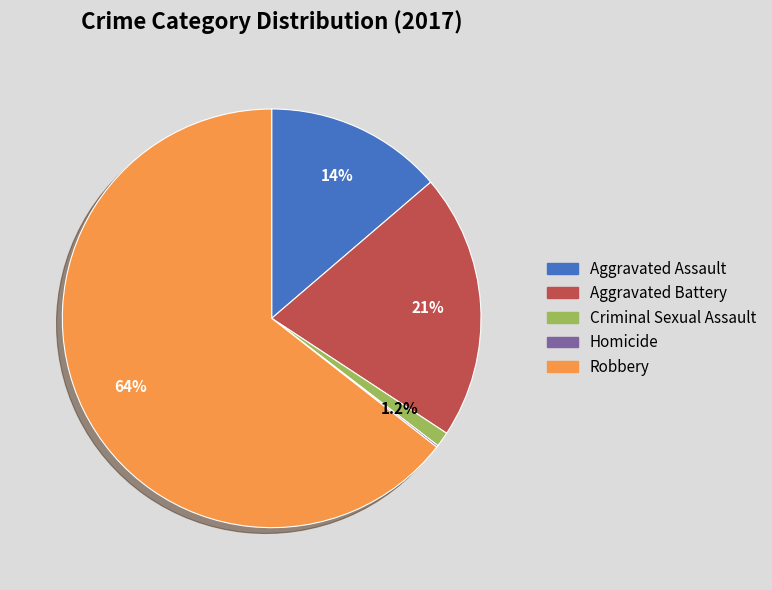

Combined, do Aggravated Battery and Robbery account for over 50%?

Yes